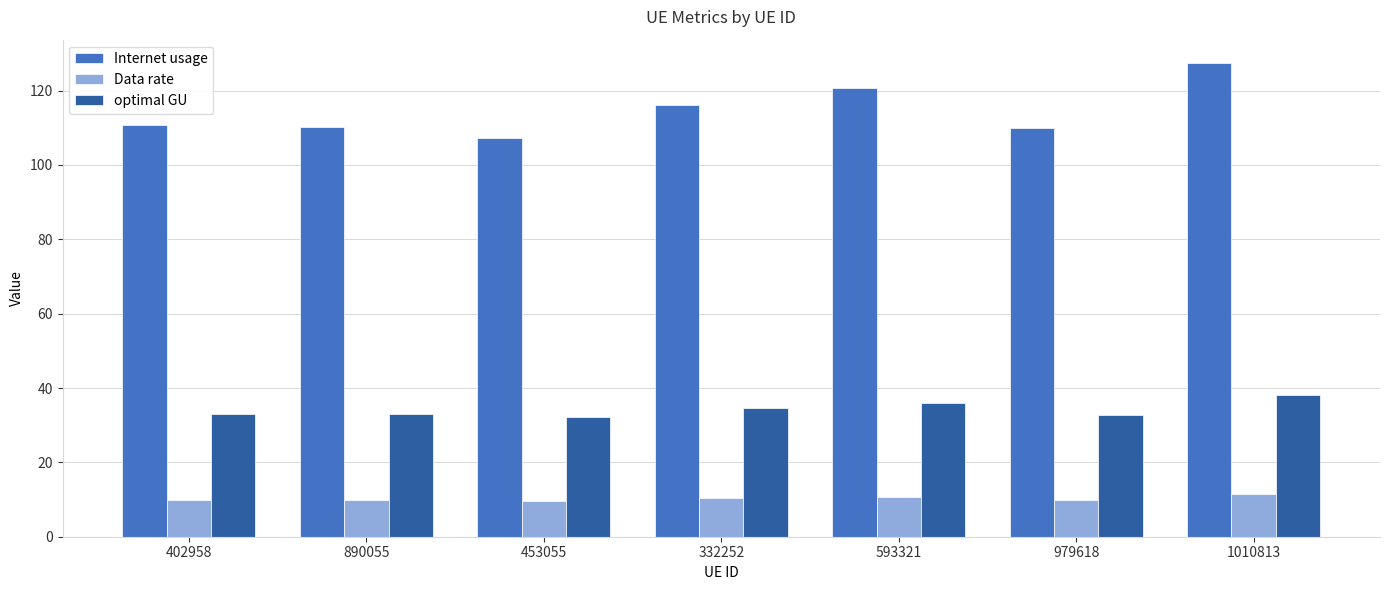

What value does the optimal GU series have at 402958?

33.1